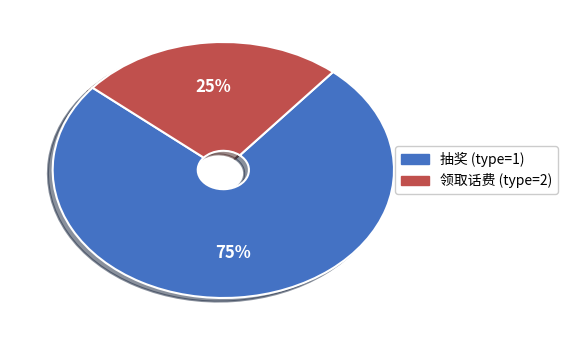

Is there a majority slice in this chart?

Yes